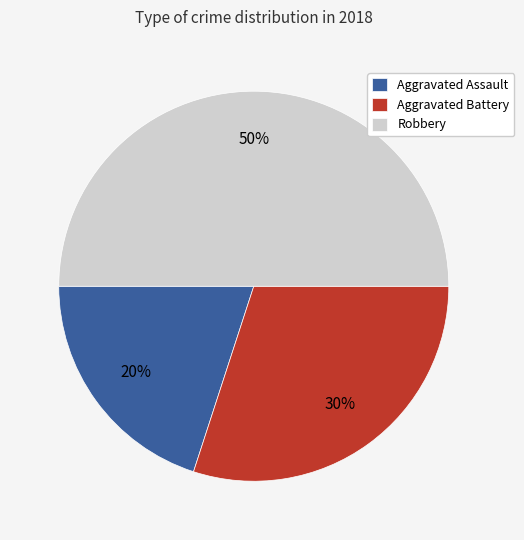

To the nearest percent, what portion does Aggravated Assault represent?

20%